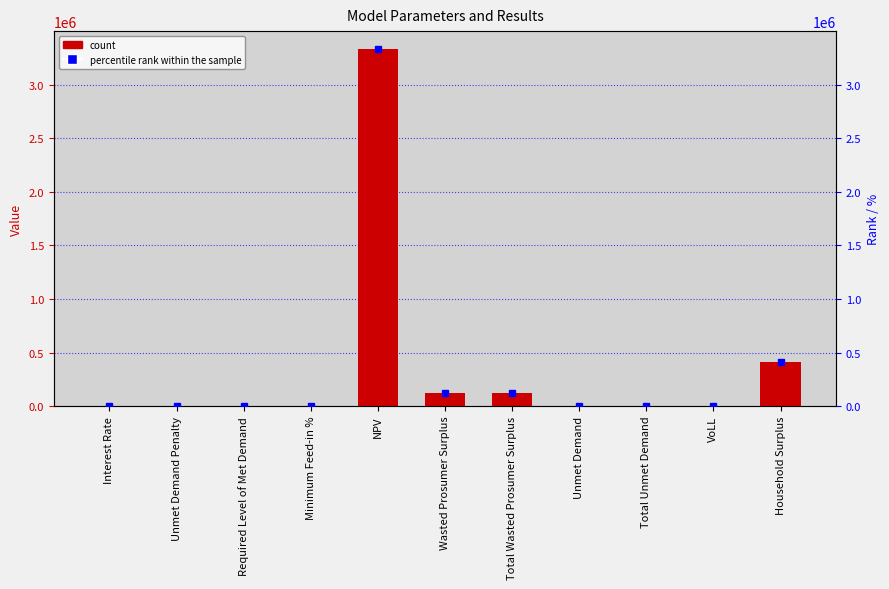

List the labels in order of value, smallest first.

Unmet Demand Penalty, Required Level of Met Demand, Interest Rate, Minimum Feed-in %, VoLL, Unmet Demand, Total Unmet Demand, Wasted Prosumer Surplus, Total Wasted Prosumer Surplus, Household Surplus, NPV